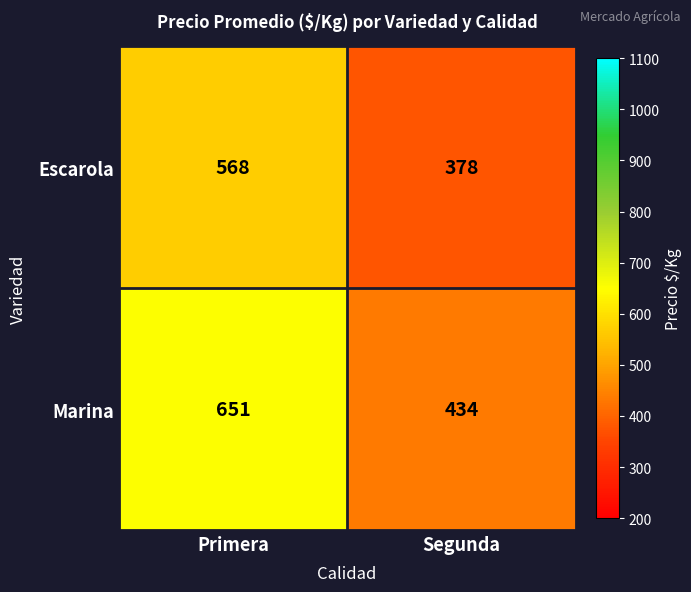

At which label is Marina closest to 542?

Segunda